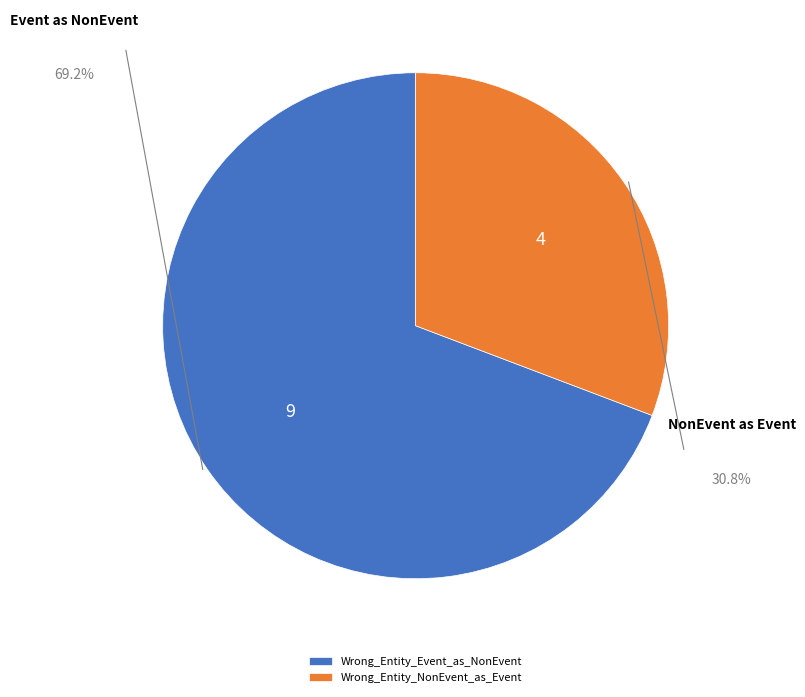

Count the number of slices in the pie.

2